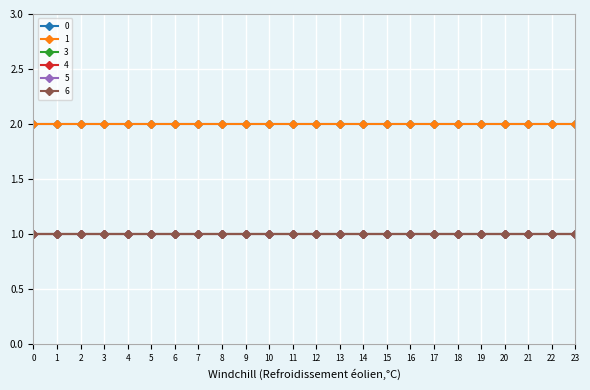

Is the value of 3 at 14 greater than the value of 6 at 8?

No